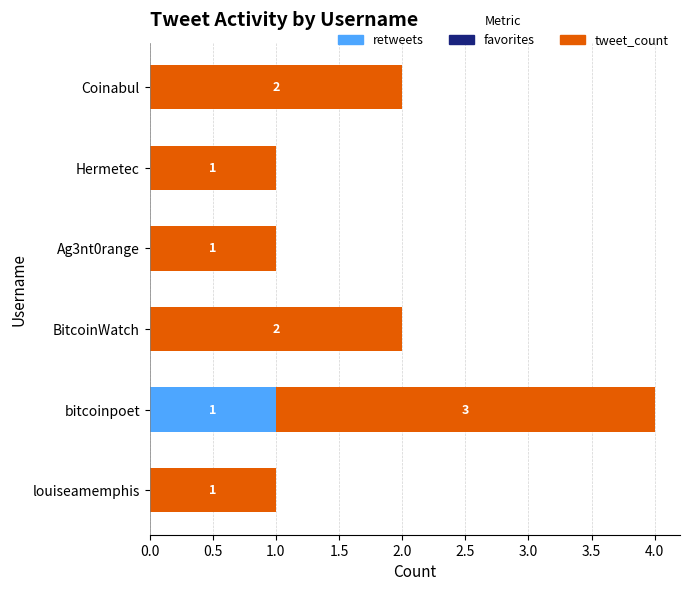

The value of retweets at louiseamemphis is 0. True or false?

True